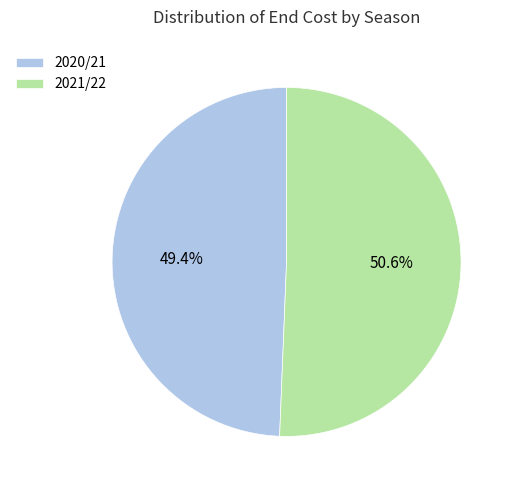

The 2021/22 slice represents 51% of the pie. True or false?

True